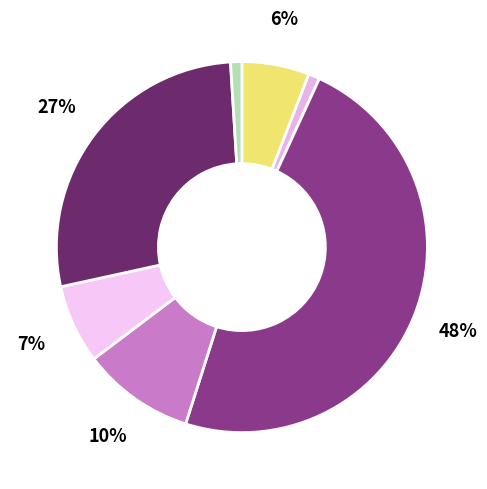

Combined, what portion of the pie is Sentencia and Transacción?

28.4%